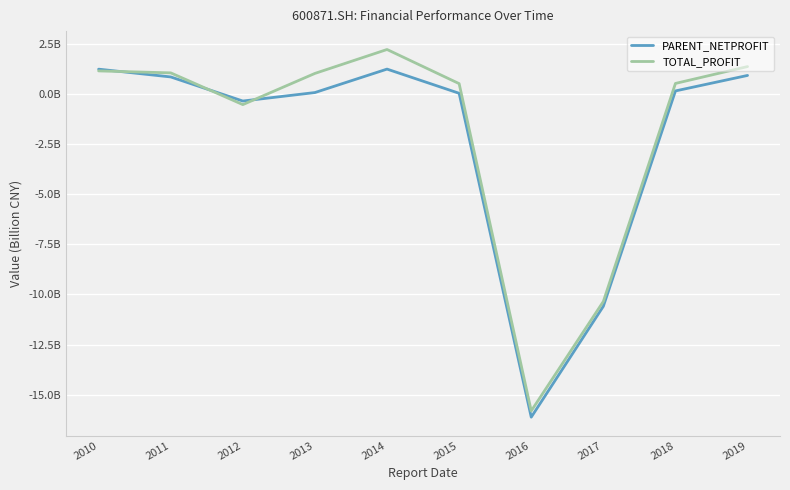

At which category is the sum across all series the highest?

2014